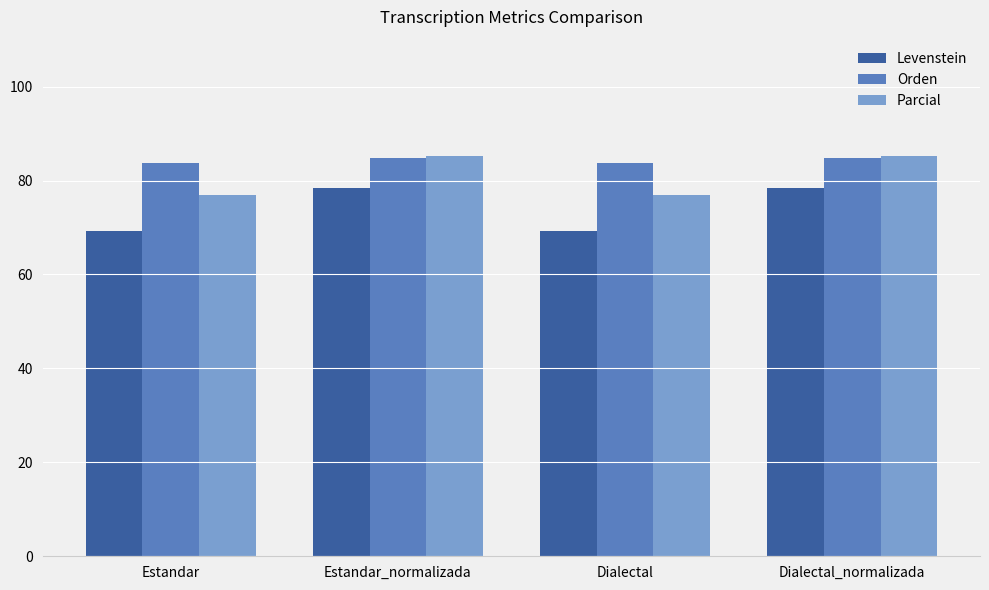

Reading right to left, transcribe all the data shown in this chart.

Levenstein: 78.5	69.2	78.5	69.2
Orden: 84.8	83.8	84.8	83.8
Parcial: 85.2	77.0	85.2	77.0